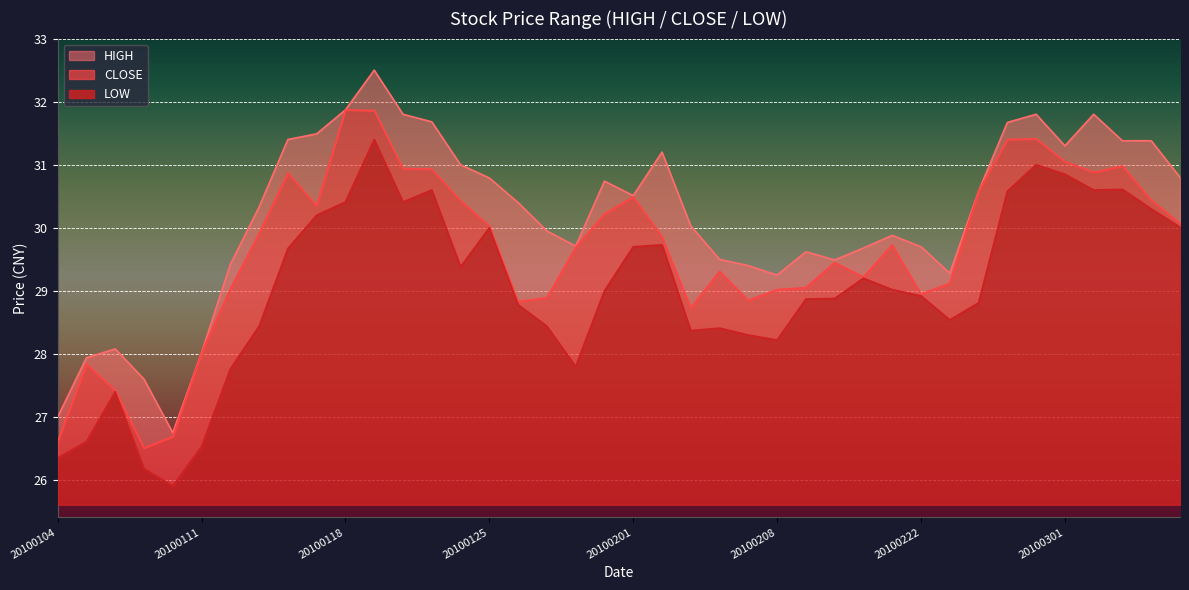

True or false: LOW has a value of 18.1 at 20100108.

False